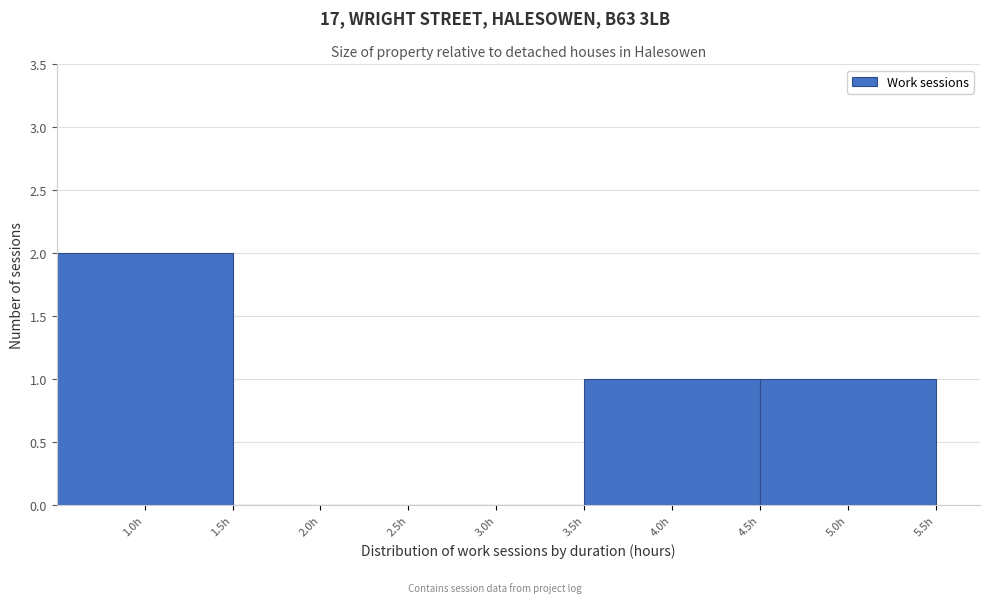

Reading left to right, list every bar in this chart as the range it spans on the x-axis followed by its height. The values are not printed on the chart, so give them approximately, as read against the axis.

0.5 to 1.5: 2
1.5 to 2.5: 0
2.5 to 3.5: 0
3.5 to 4.5: 1
4.5 to 5.5: 1